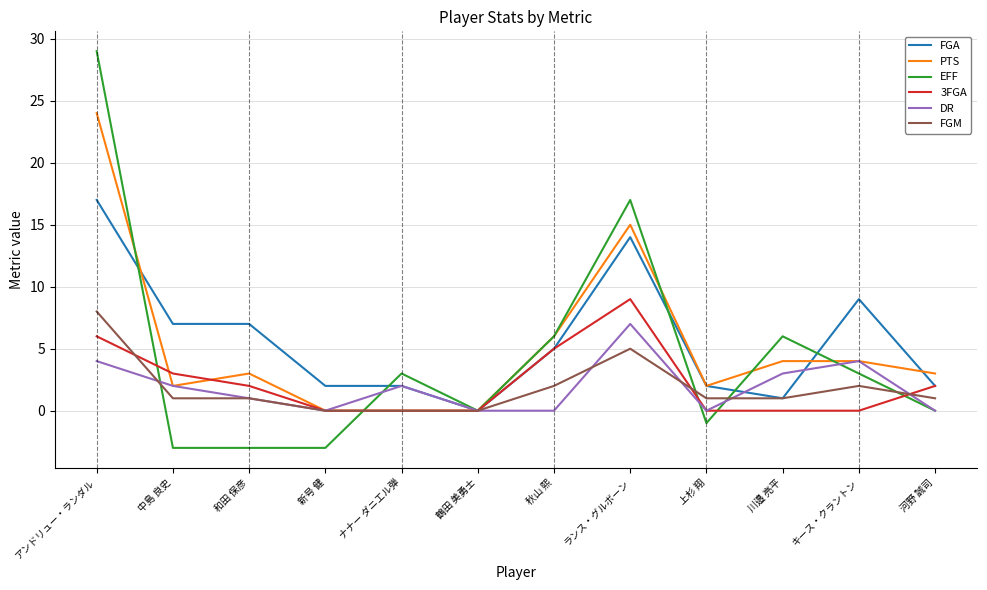

True or false: DR has a value of 5 at 川邉 亮平.

False